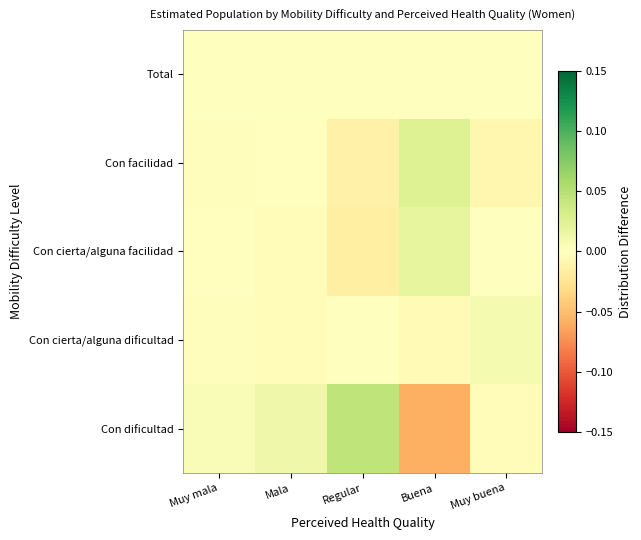

At how many categories does at least one series exceed 0?

5